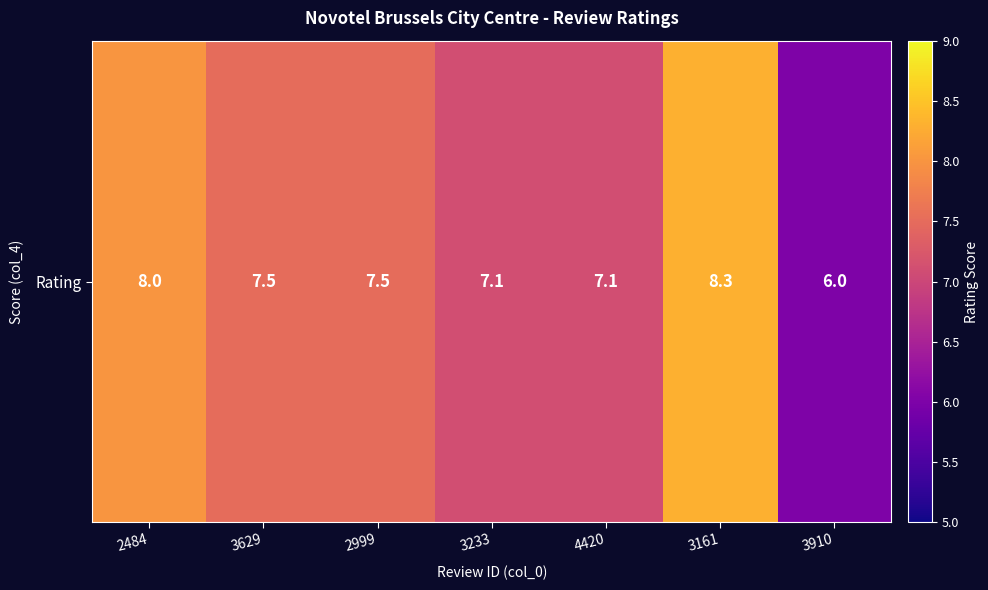

Reading right to left, what are all the values shown in this chart?

6.0	8.3	7.1	7.1	7.5	7.5	8.0